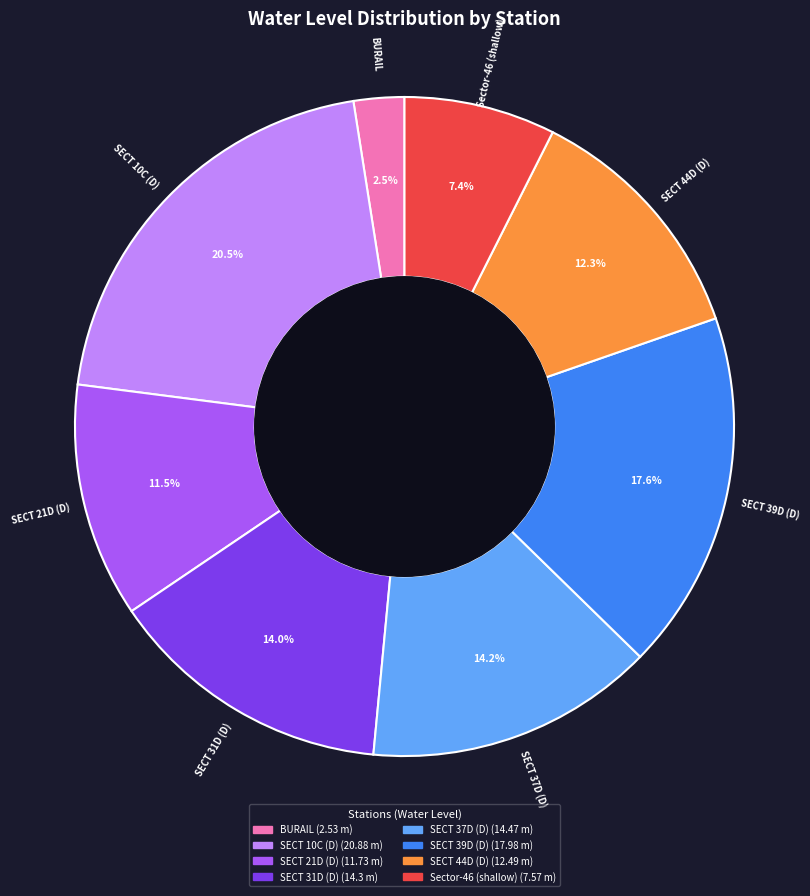

What percentage is the SECT 44D (D) slice, to the nearest percent?

12%